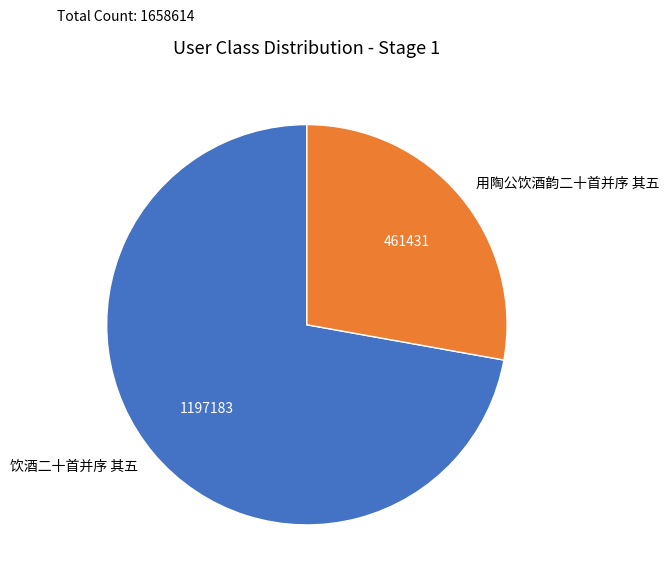

Which slice represents more than half of the pie?

饮酒二十首并序 其五